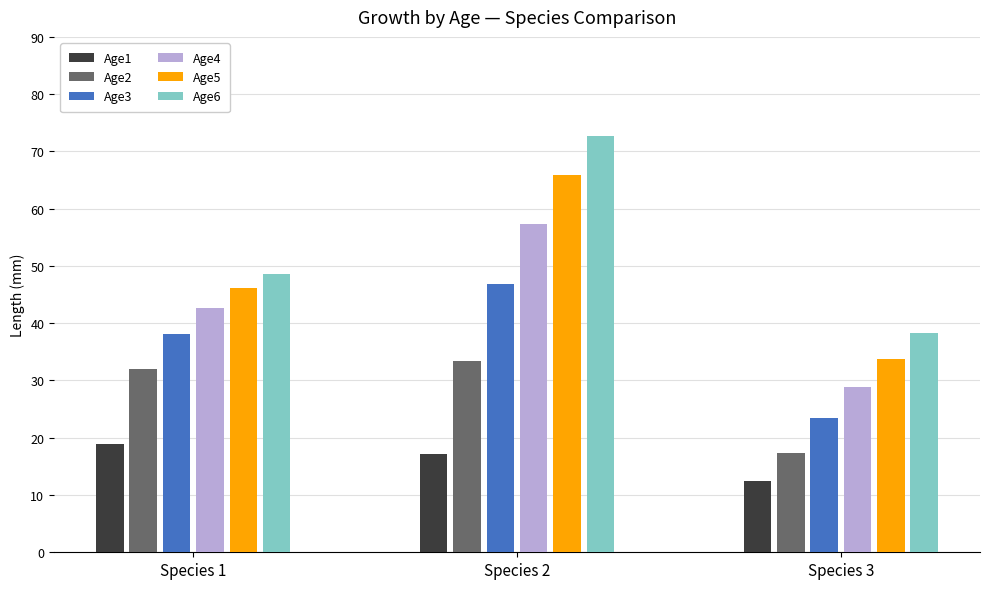

Reading left to right, what are all the values shown in this chart?

Age1: Species 1=18.8	Species 2=17.2	Species 3=12.5
Age2: Species 1=31.9	Species 2=33.5	Species 3=17.3
Age3: Species 1=38.1	Species 2=46.8	Species 3=23.4
Age4: Species 1=42.7	Species 2=57.4	Species 3=28.8
Age5: Species 1=46.1	Species 2=65.9	Species 3=33.8
Age6: Species 1=48.7	Species 2=72.6	Species 3=38.3